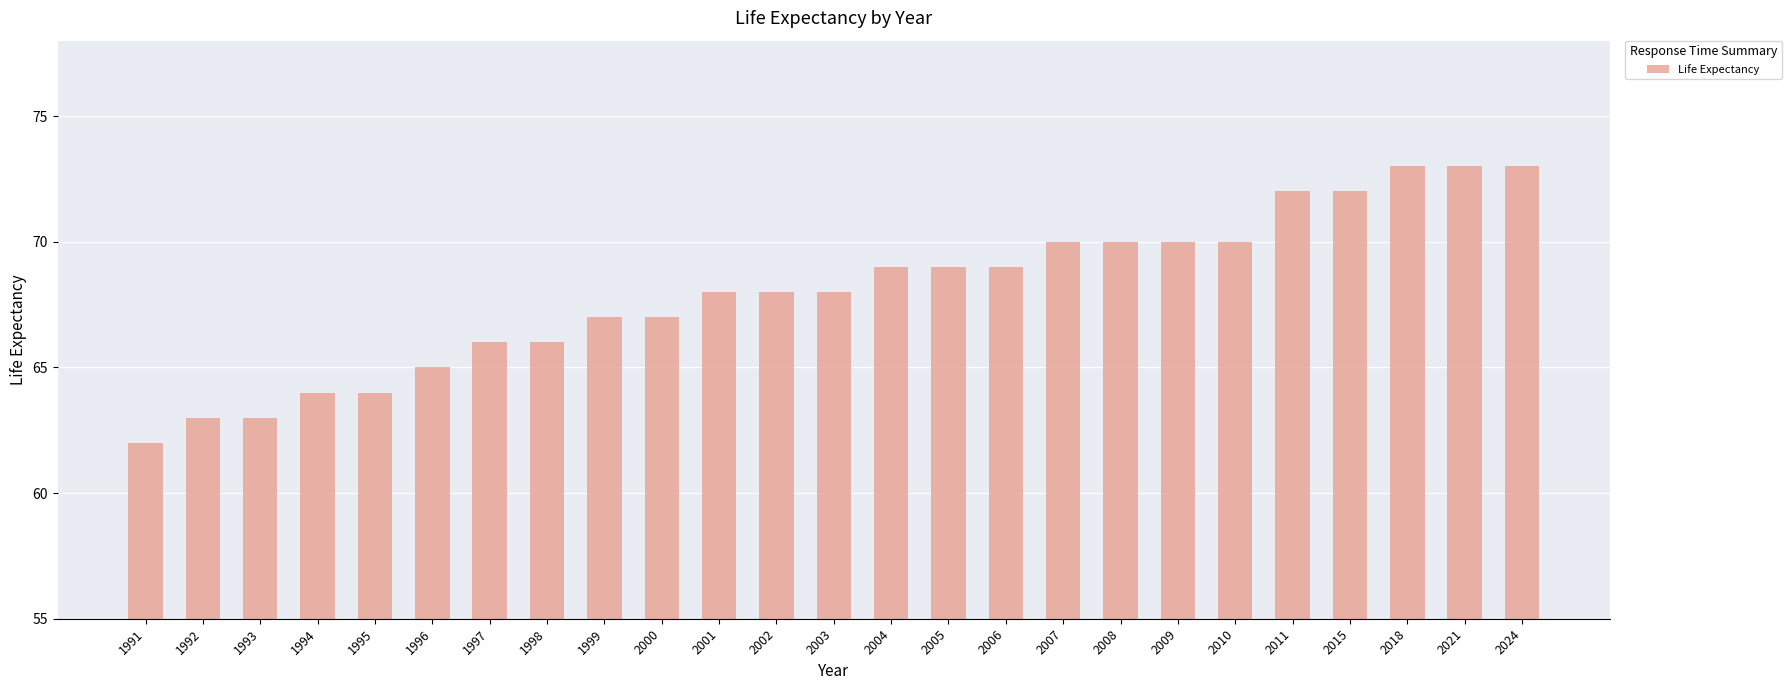

What is the difference between the values at 2011 and 2024?

1